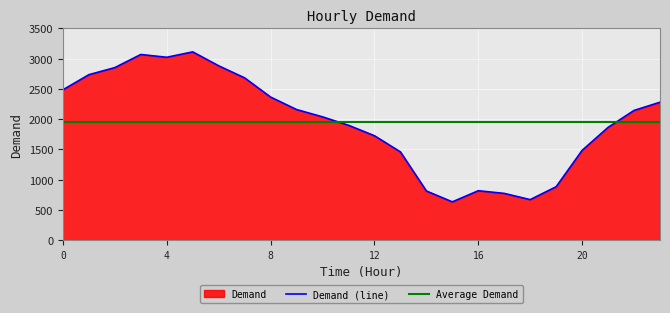

What is the change in value from 6 to 9?

-723